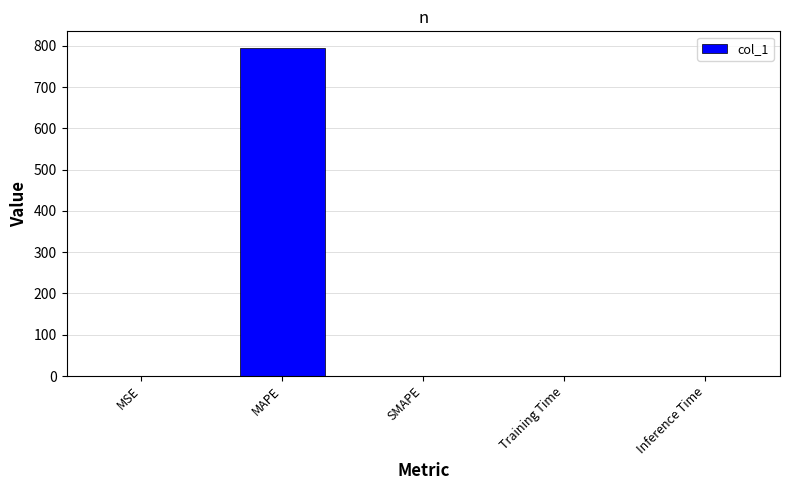

The value at Training Time is 0.0. True or false?

True